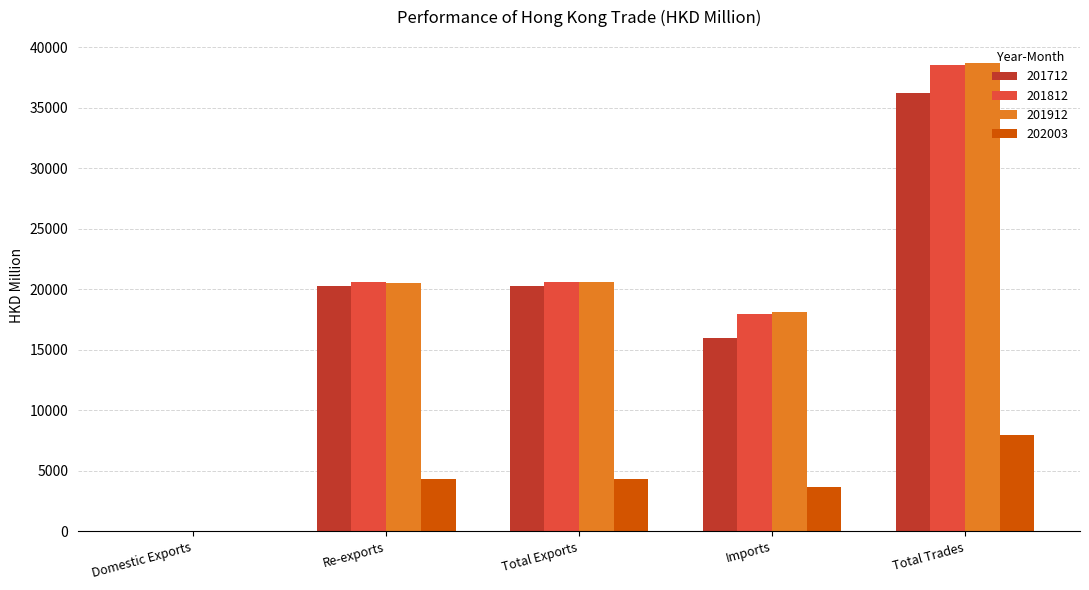

The 201812 series shows 9457.8 at Total Exports. True or false?

False